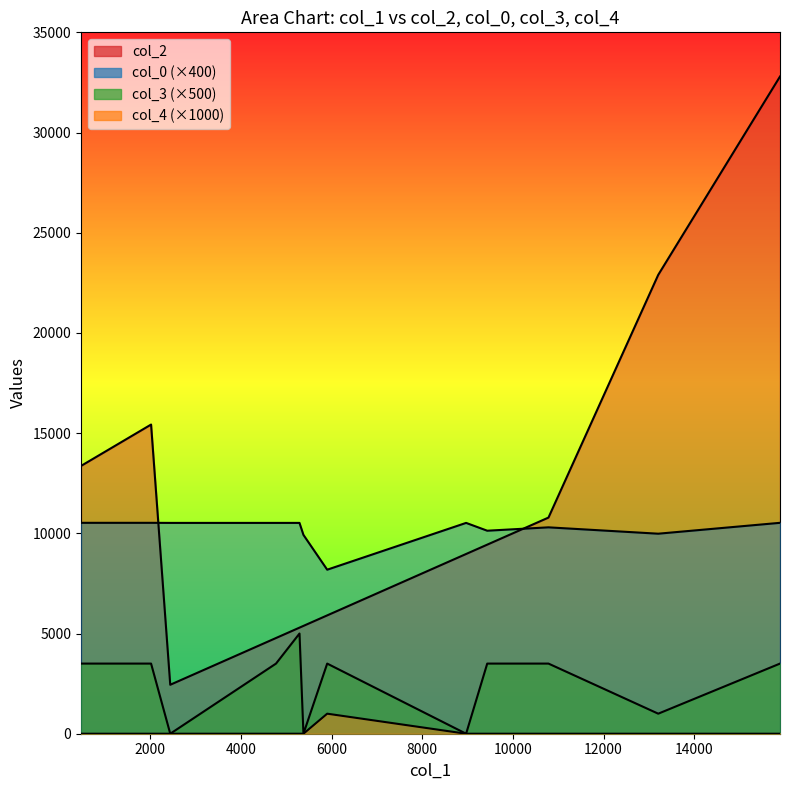

How many lines are shown in the chart?

4